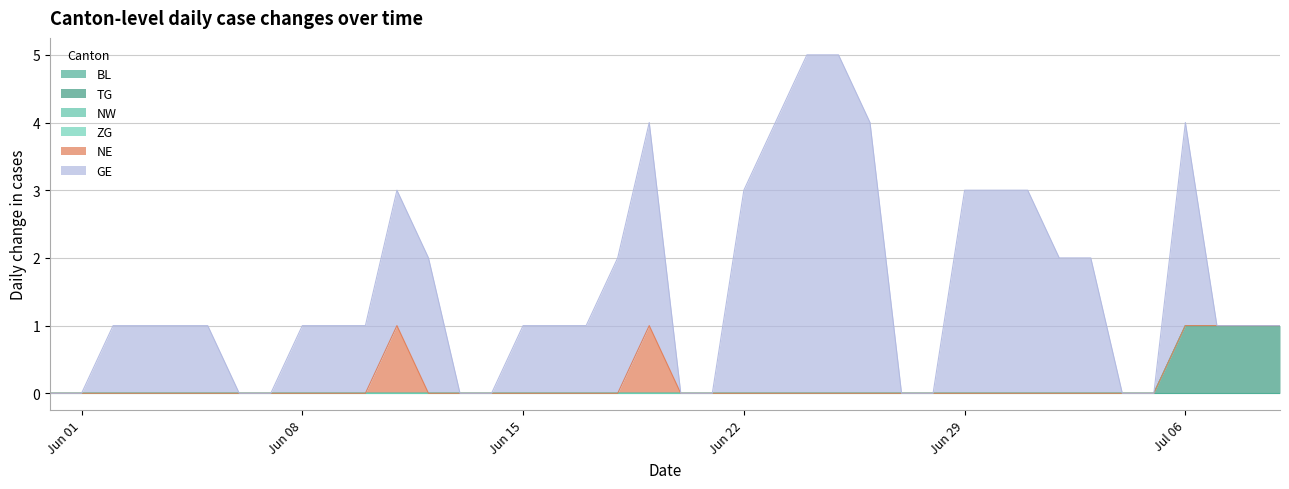

What is the label of the 33rd point from the left?

2020-07-02